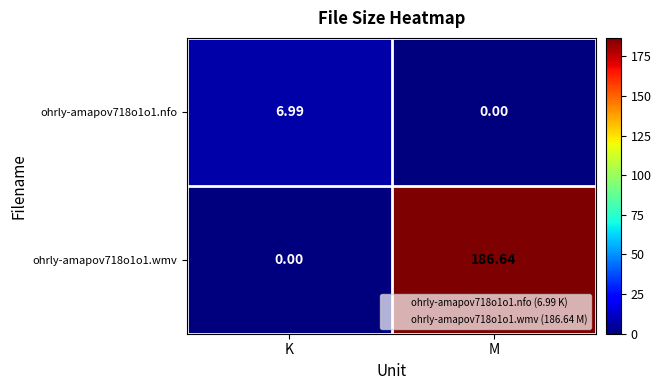

List the labels in order of ohrly-amapov718o1o1.wmv value, smallest first.

K, M